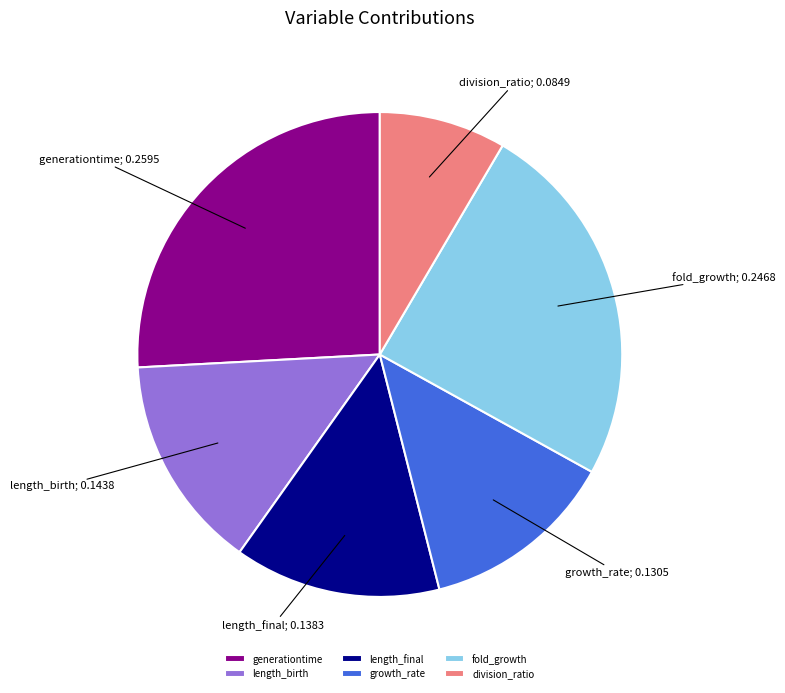

Do generationtime and division_ratio together represent more than half of the pie?

No